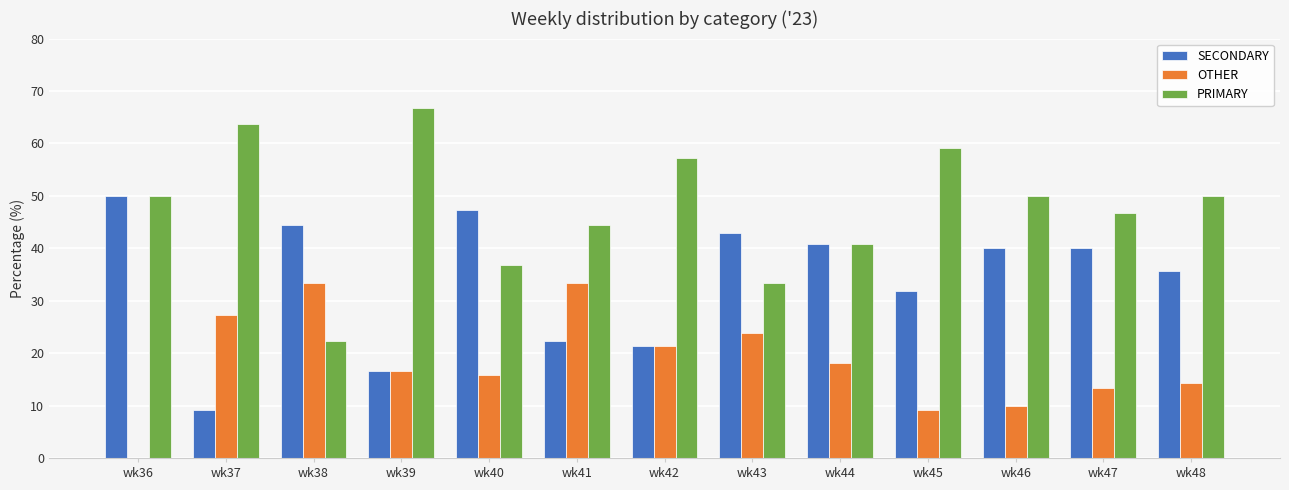

The value of OTHER at wk41 is 33.3. True or false?

True